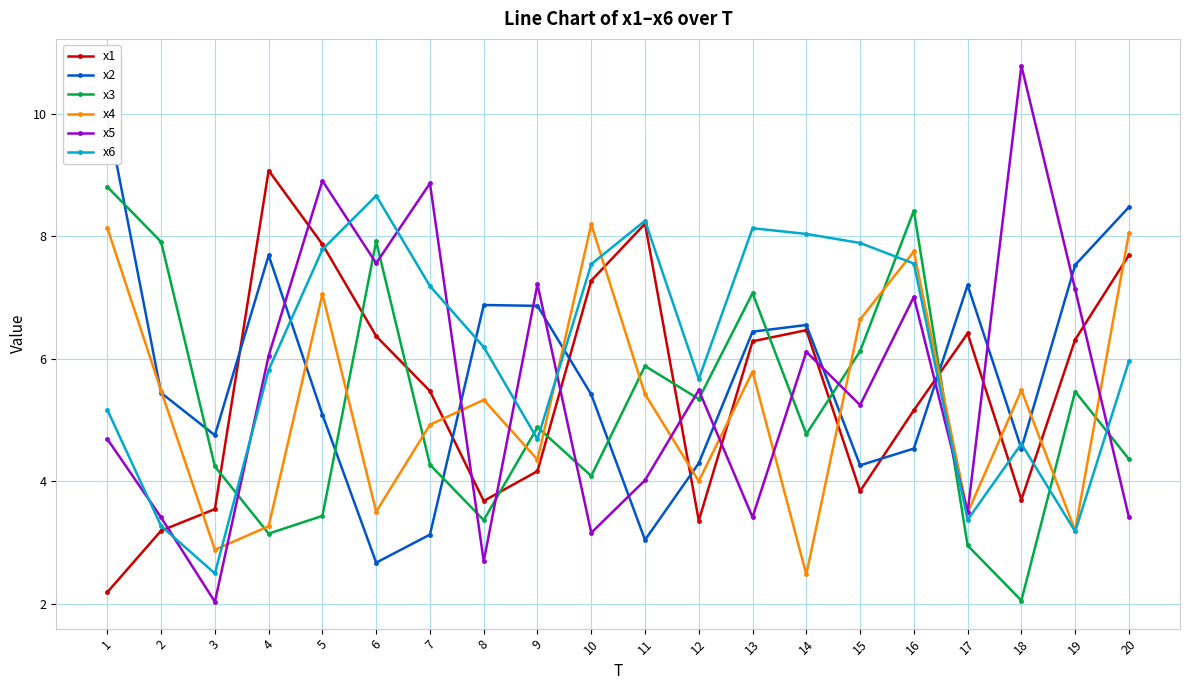

Between 5 and 19, which series saw the biggest shift?

x6